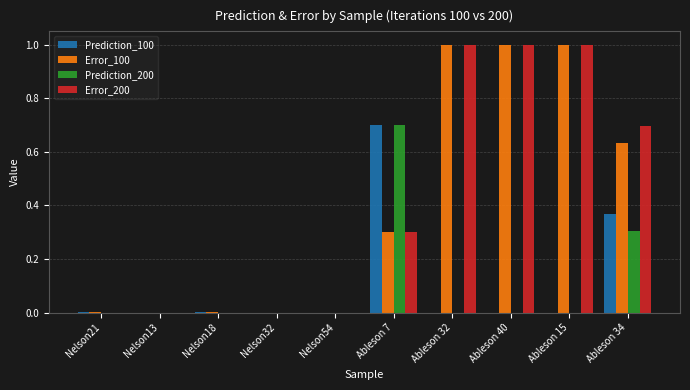

The value of Error_100 at Ableson 40 is 1.6. True or false?

False